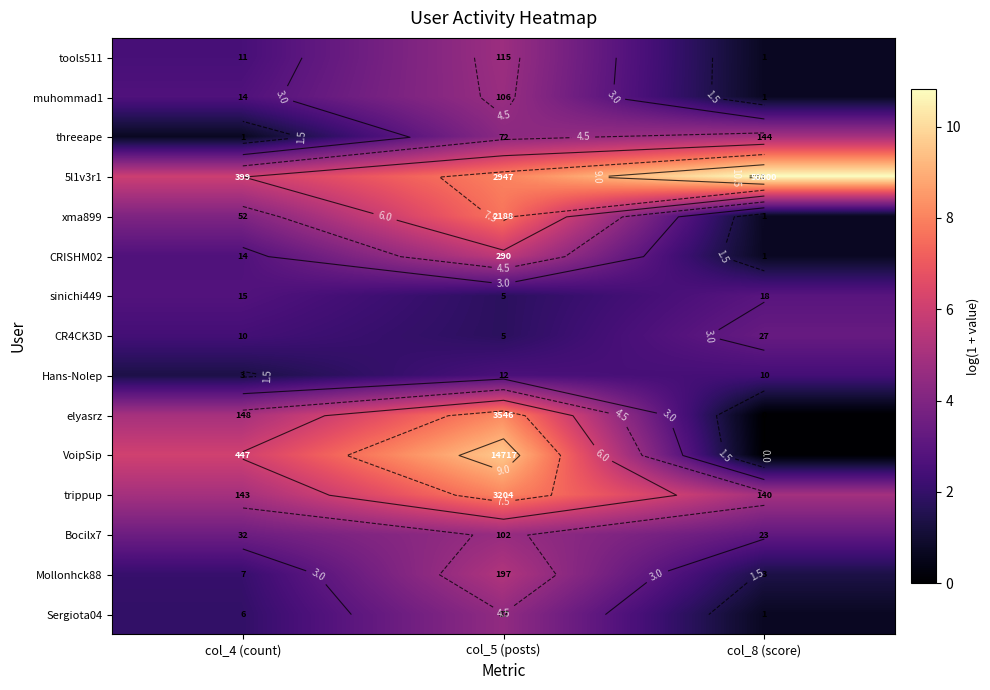

What is the difference between the 5l1v3r1 values at col_5 (posts) and col_4 (count)?

2.0